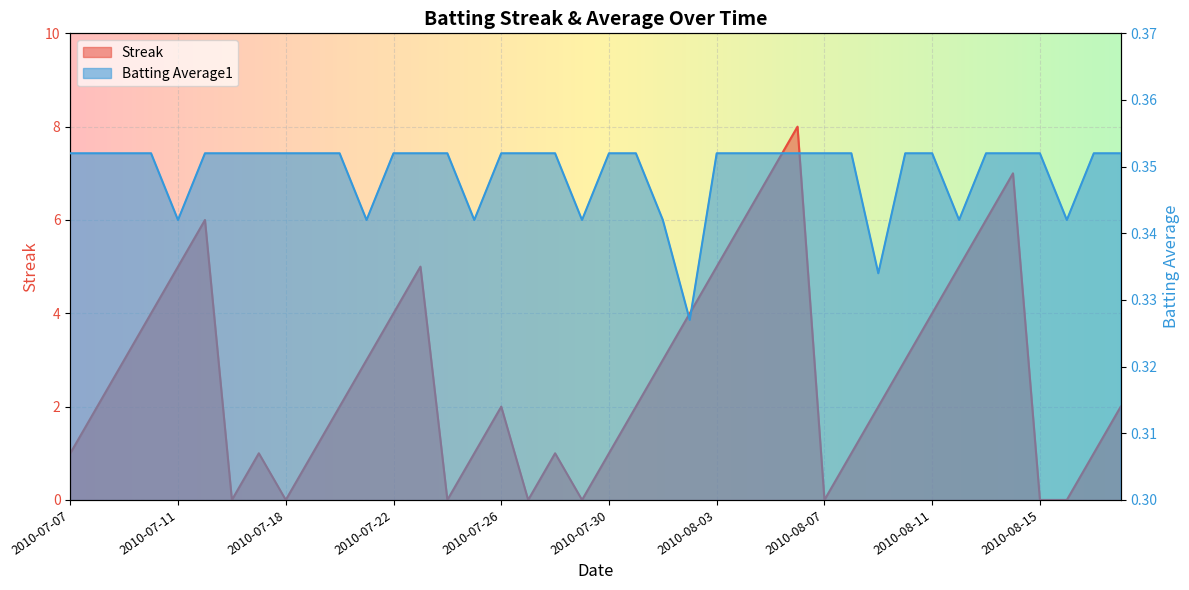

Count the number of categories in the chart.

40